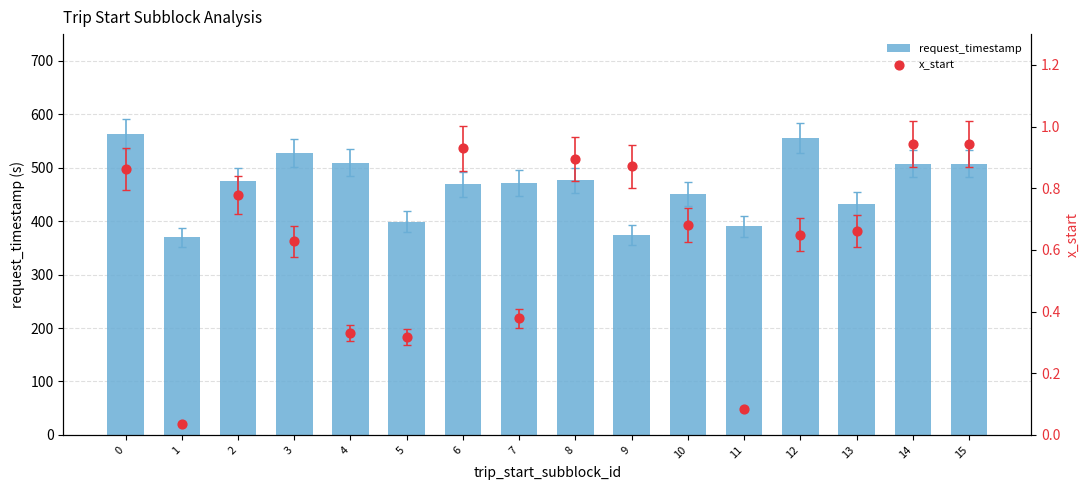

Which series has the widest spread of Y values?

request_timestamp